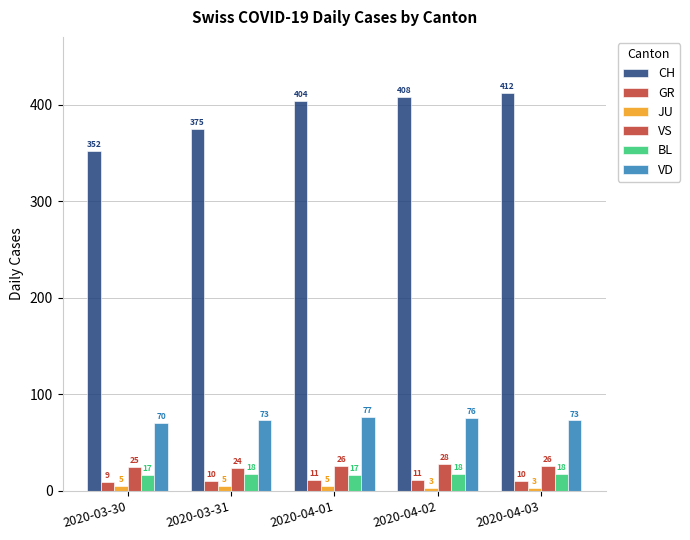

What is the label of the 3rd bar from the right?

2020-04-01